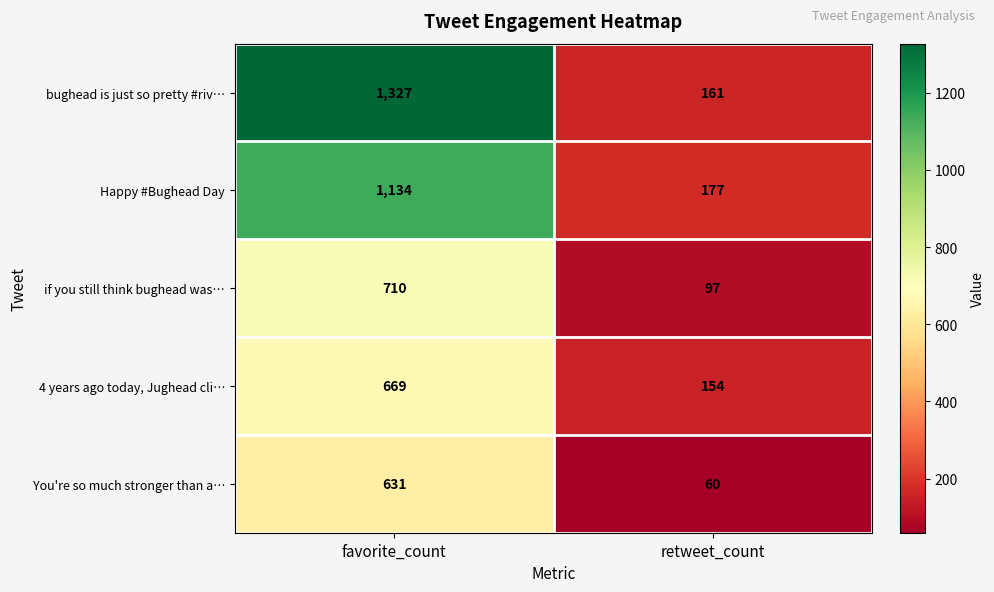

The Happy #Bughead Day series shows 1134 at favorite_count. True or false?

True